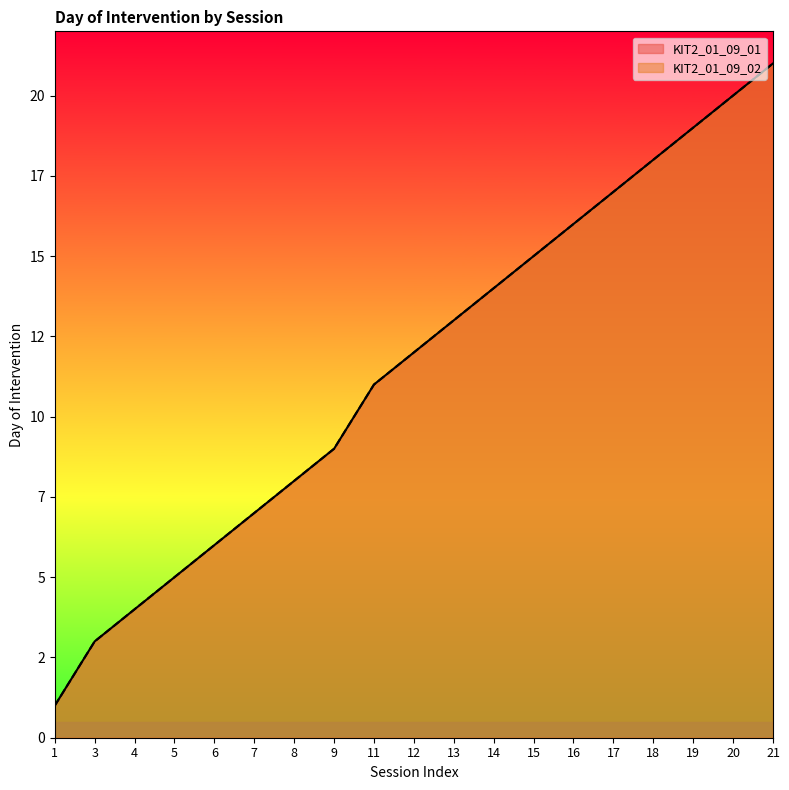

The value of KIT2_01_09_02 at 8 is 10. True or false?

False